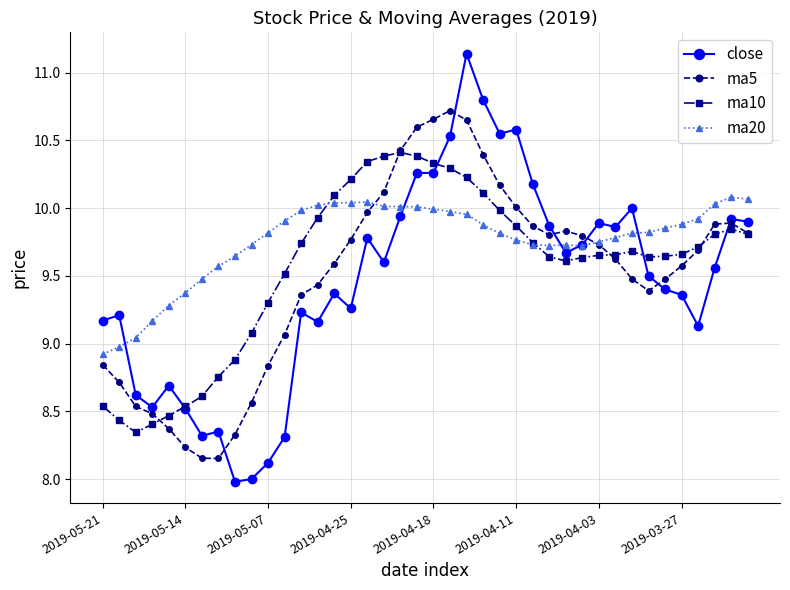

Rank the series by their maximum value, from highest to lowest.

close, ma5, ma10, ma20